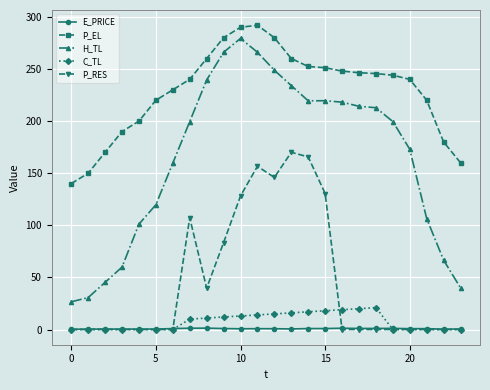

True or false: C_TL and H_TL cross at least once.

False